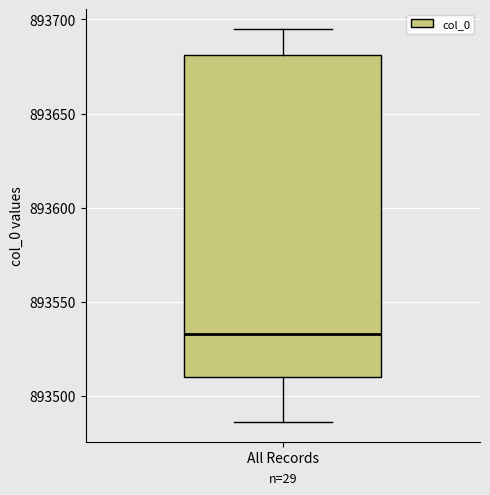

Transcribe this box plot: give where the median line is, the range the box spans, and where the two whiskers end, as read against the y-axis. The values are not printed on the chart, so give them approximately, as read against the axis.

median 893535, box 893510 to 893680, whiskers 893485 to 893695